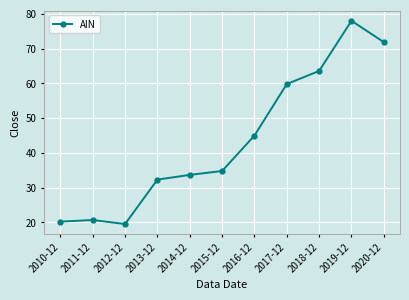

How many lines are shown in the chart?

1